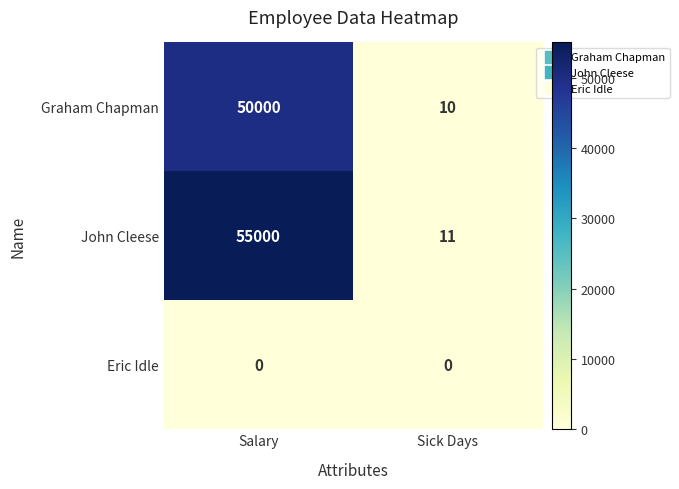

How many series are shown in this chart?

3